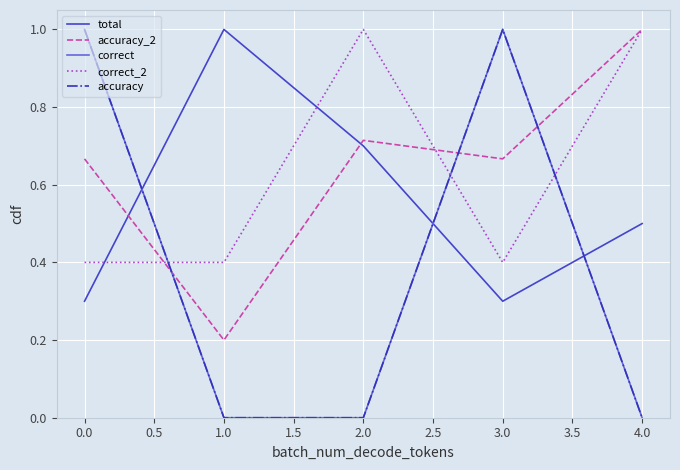

Is this an area chart (filled region under the line)?

No